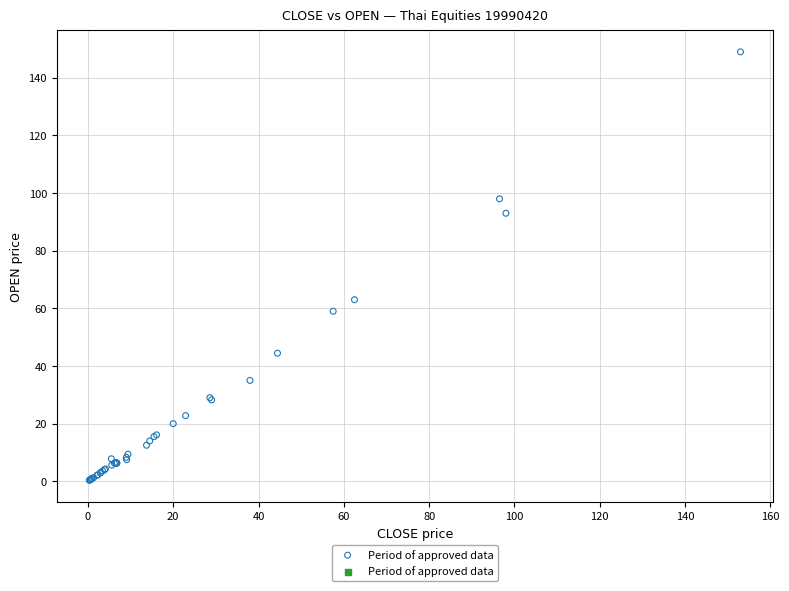

What Y value in the scatter plot is closest to 74?

63.0